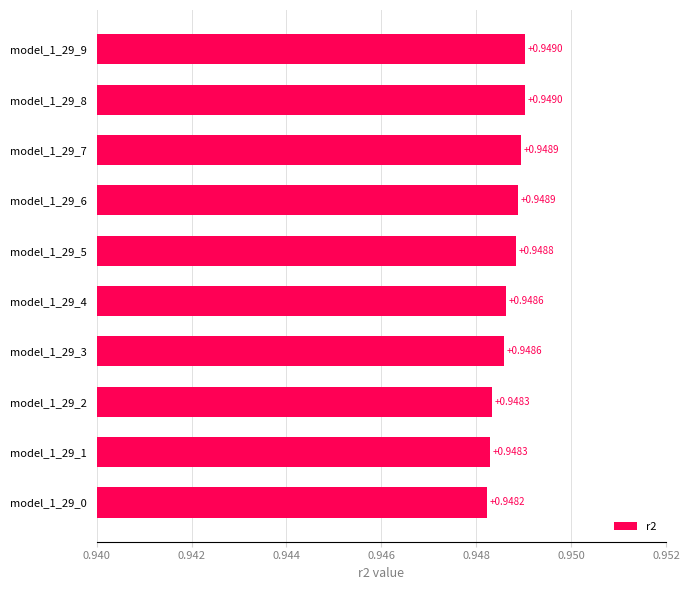

How many bars are there in total?

10